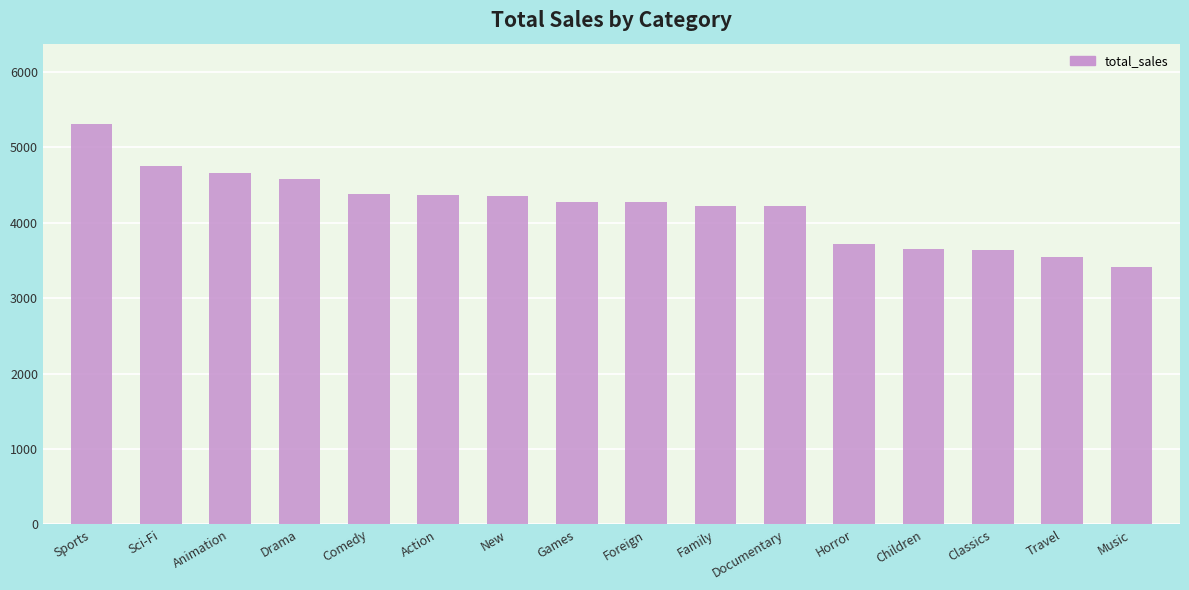

The value at Family is 4226.1. True or false?

True